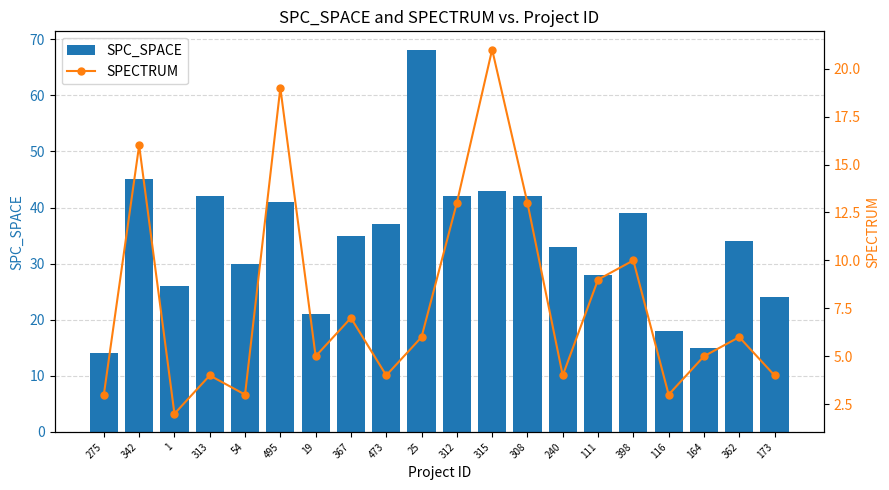

Read the SPECTRUM value at 367, to the nearest 5.

5